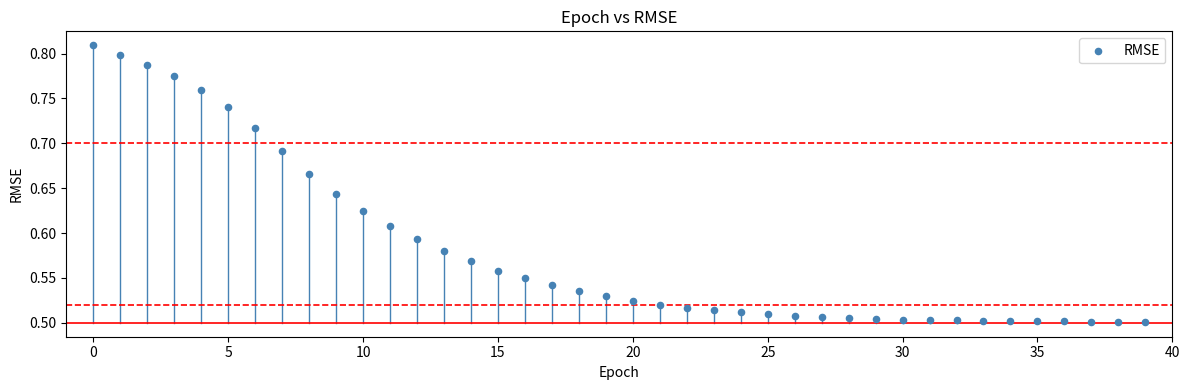

What is the range of Y values (max minus min)?

0.3